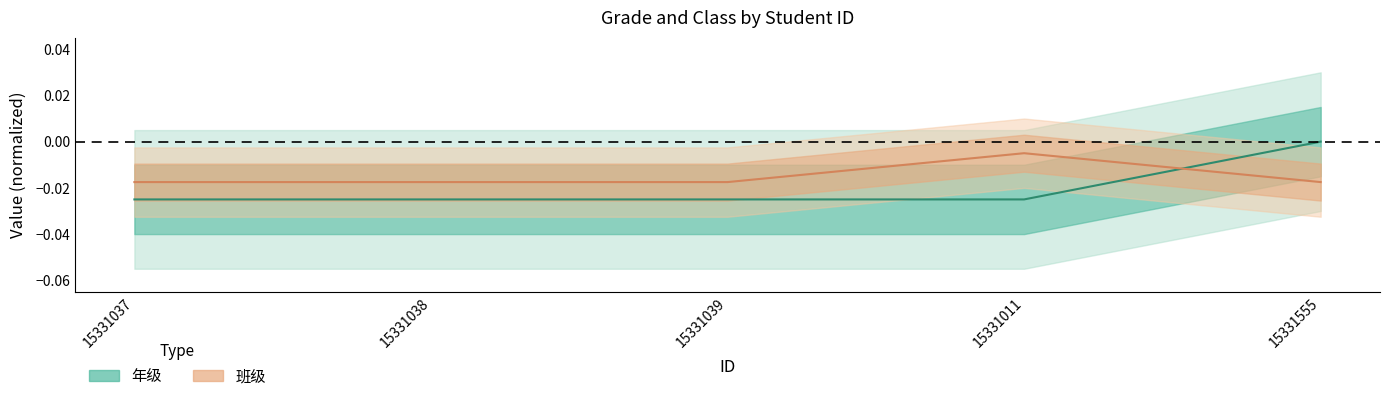

Rank the series at 15331037 from lowest to highest value.

年级, 班级